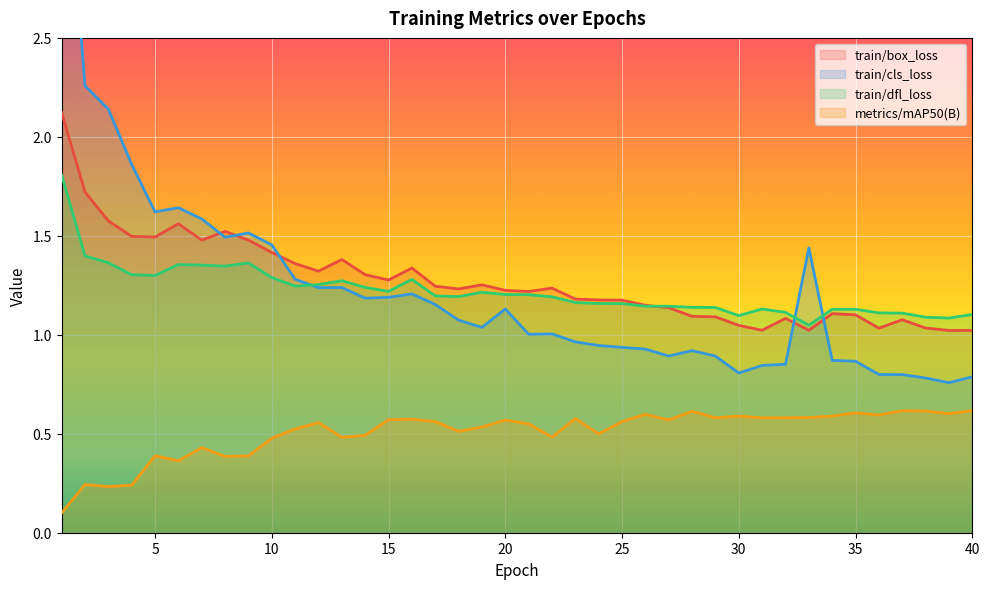

At which label is train/box_loss closest to 1?

39